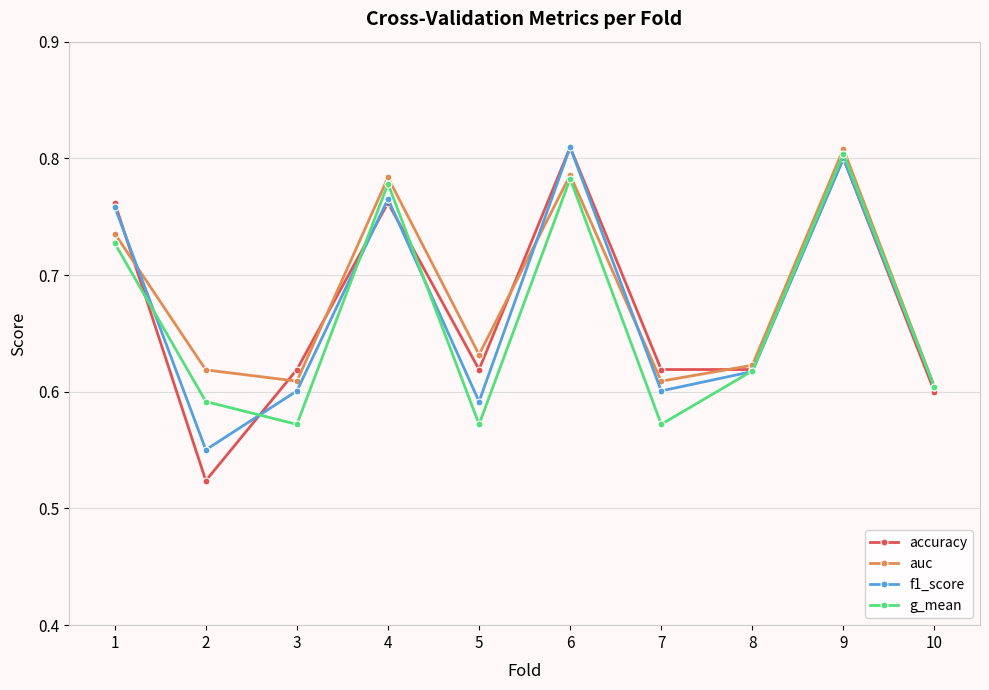

Is this an area chart (filled region under the line)?

No